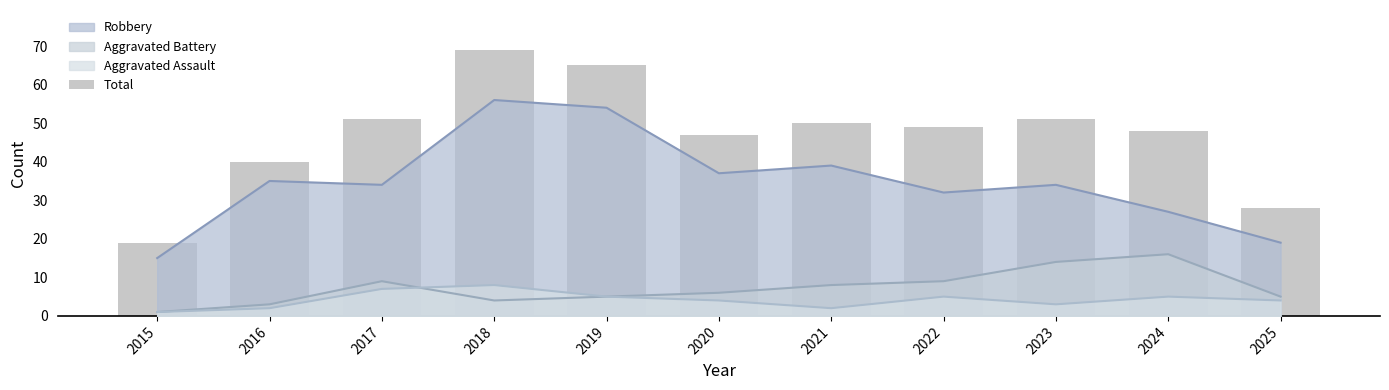

Rank the categories by value from highest to lowest.

2018, 2019, 2017, 2023, 2021, 2022, 2024, 2020, 2016, 2025, 2015